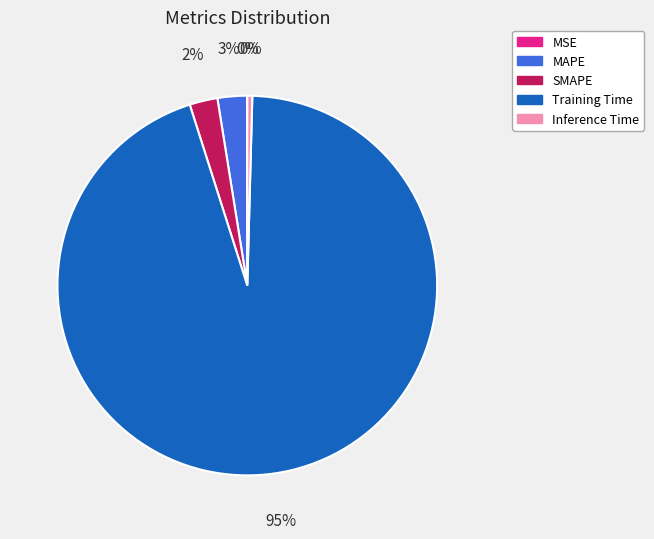

Do Inference Time and MAPE together represent more than half of the pie?

No